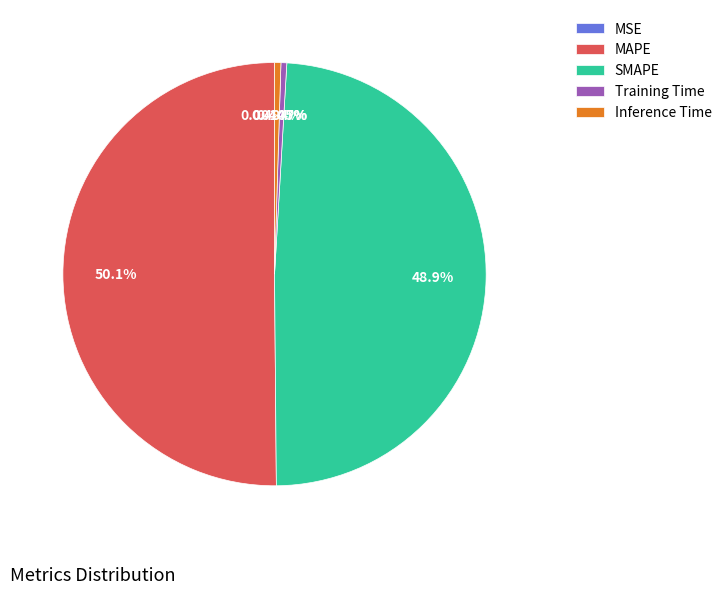

To the nearest percent, what is the combined percentage of Training Time and Inference Time?

1%